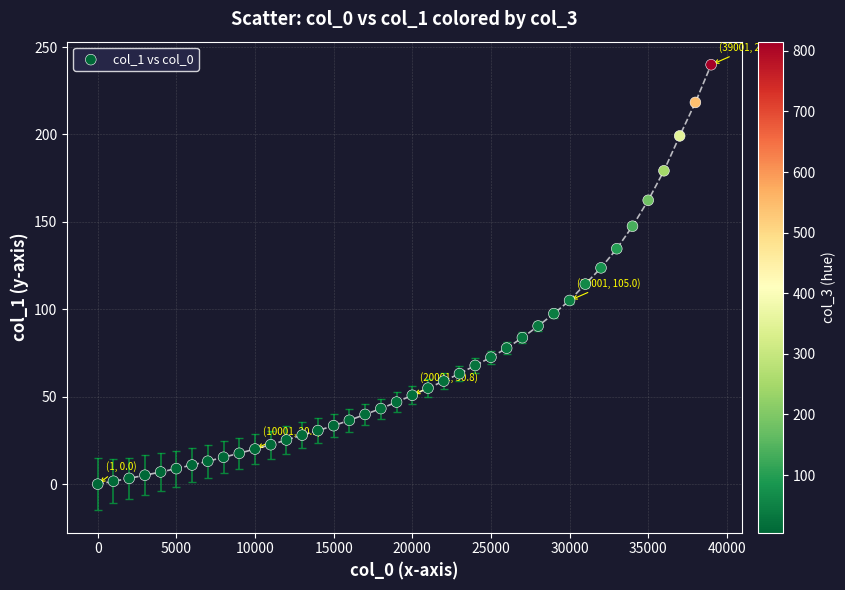

What is the range of Y values (max minus min)?

239.9